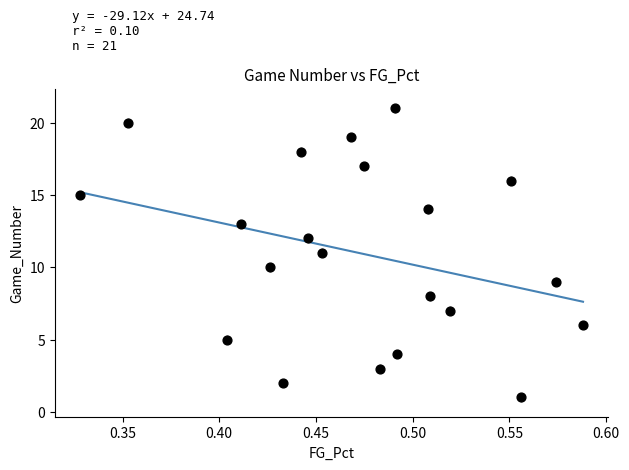

What is the range of Y values (max minus min)?

20